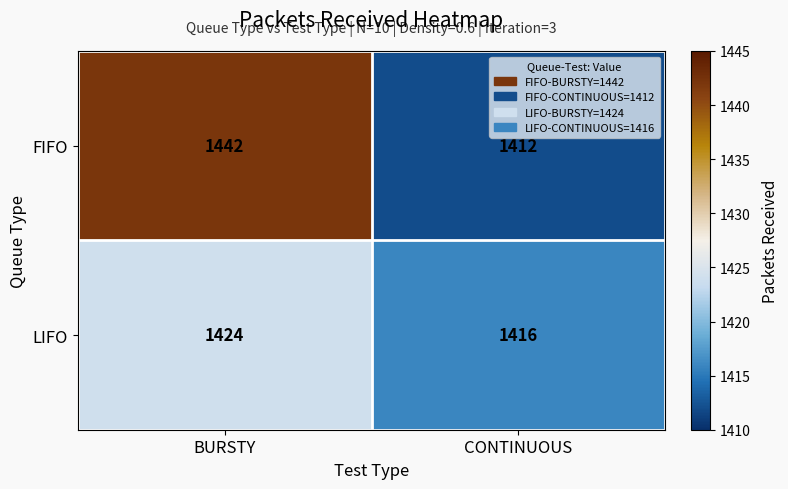

The LIFO series shows 810 at CONTINUOUS. True or false?

False